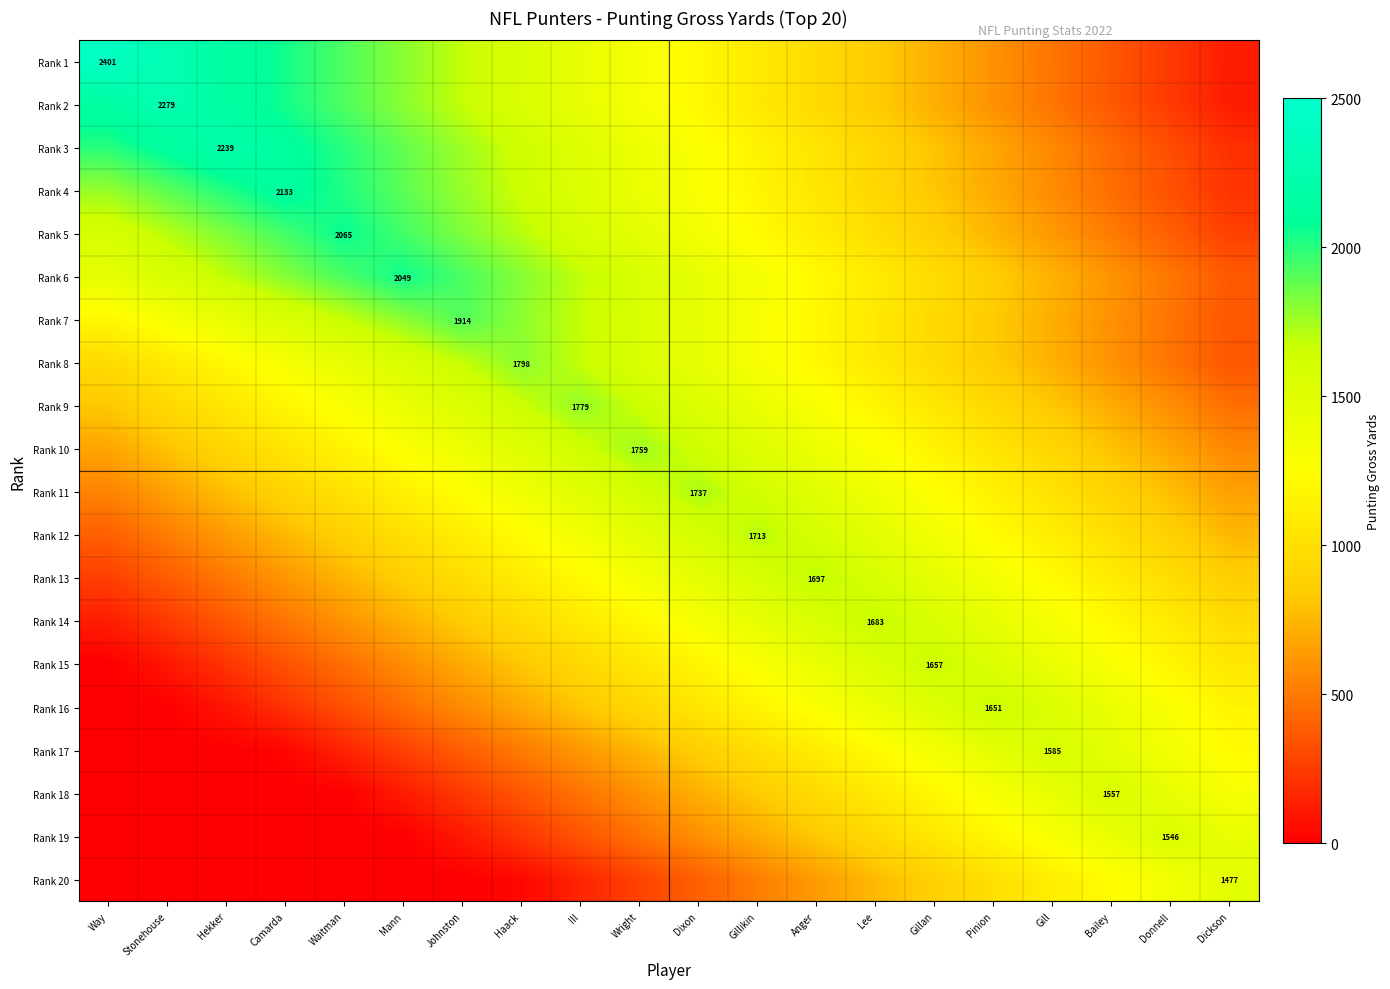

Where is Rank 14 nearest to the value 903?

Johnston